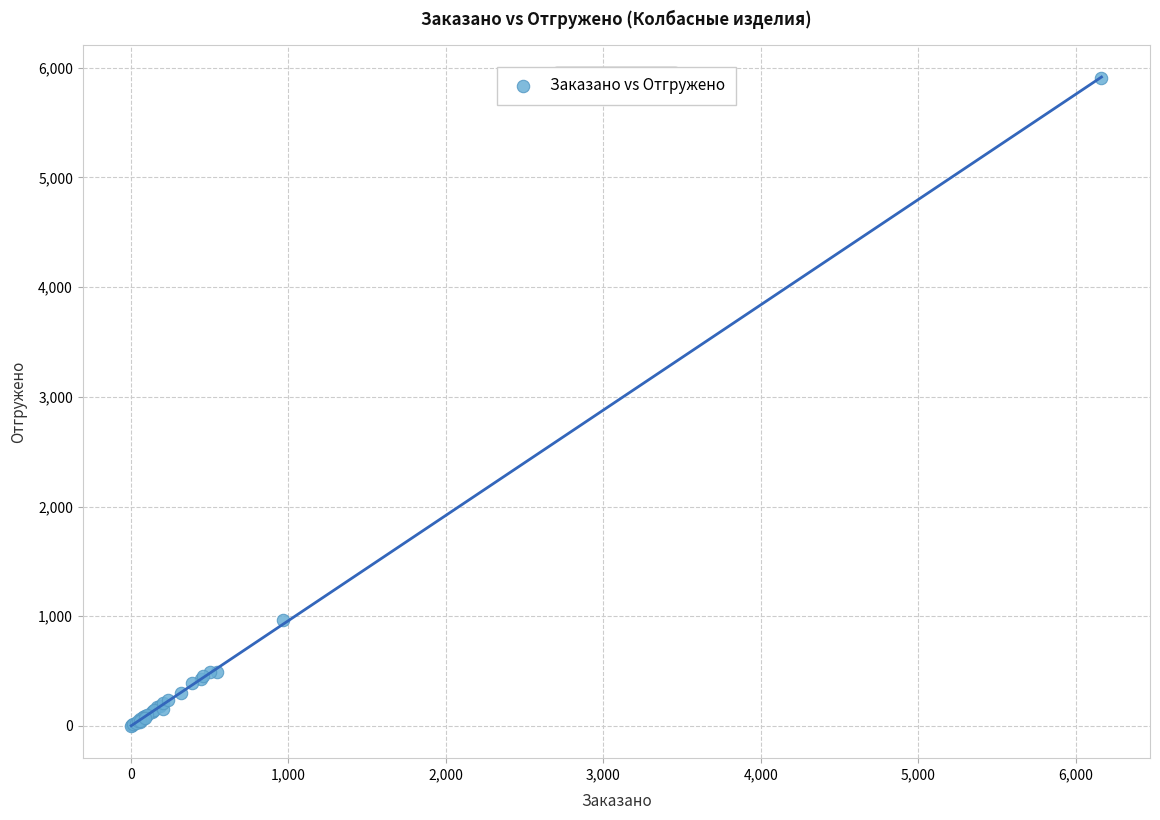

What Y value in the scatter plot is closest to 2955?

965.2